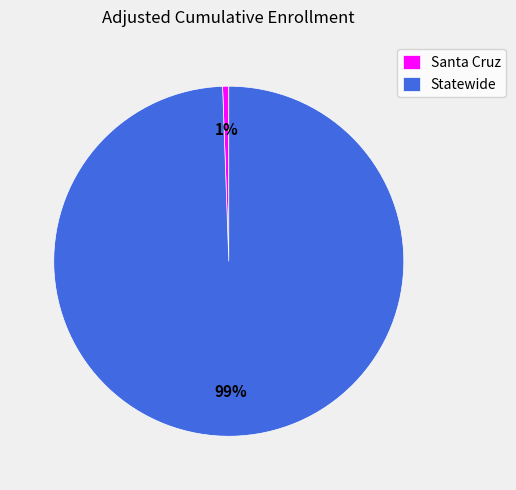

Between Santa Cruz and Statewide, which is larger?

Statewide